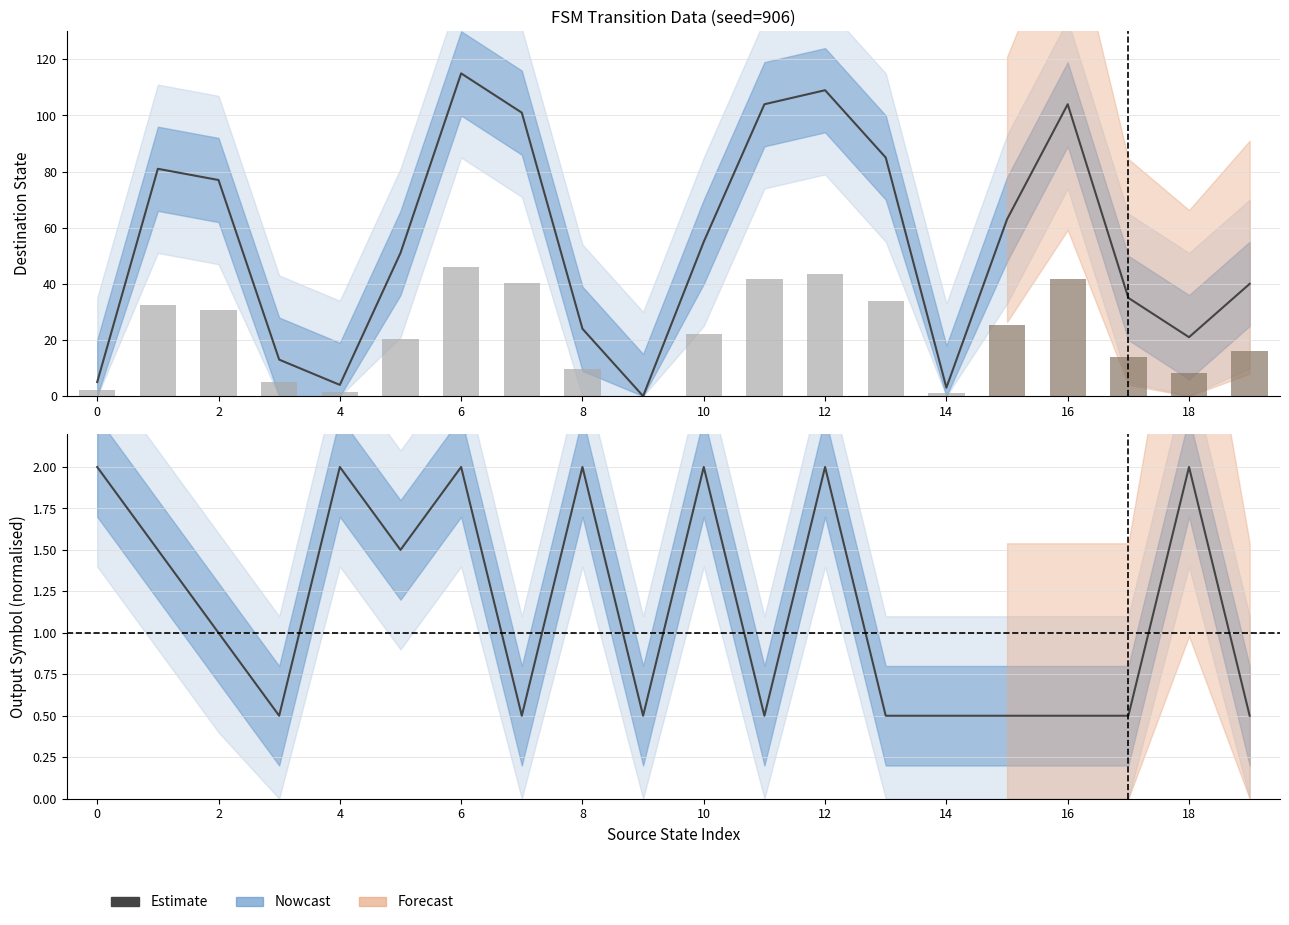

What is the label of the 4th bar from the right?

16